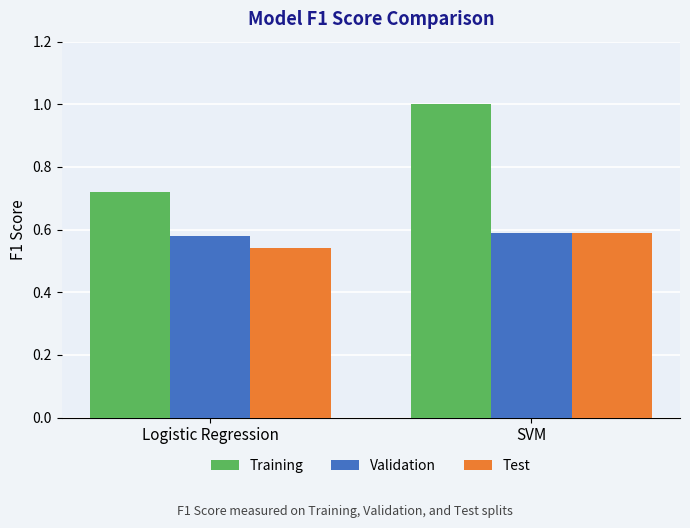

Is it true that Training equals 0.4 at SVM?

False